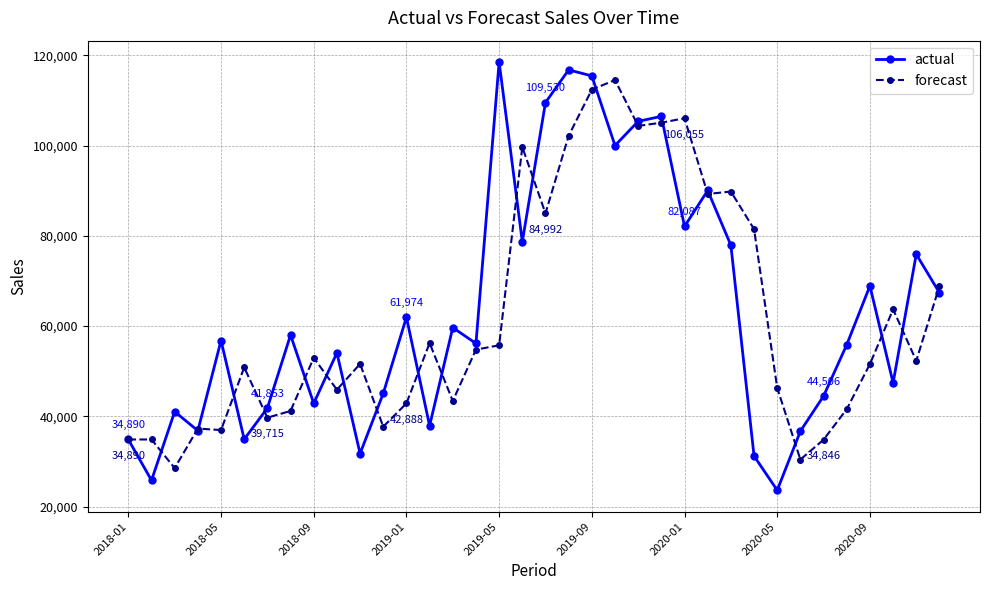

How many interior local valleys does the actual series have?

12